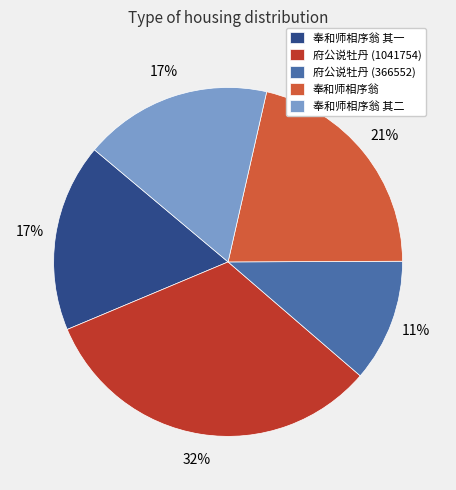

To the nearest percent, what is the average slice percentage?

20%